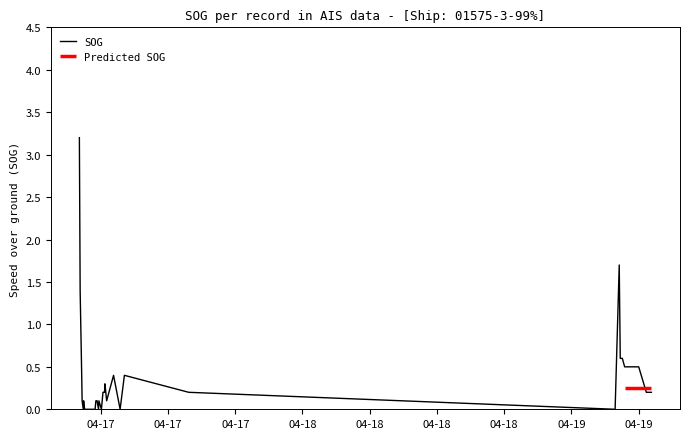

What is the highest value of the SOG series?

3.2